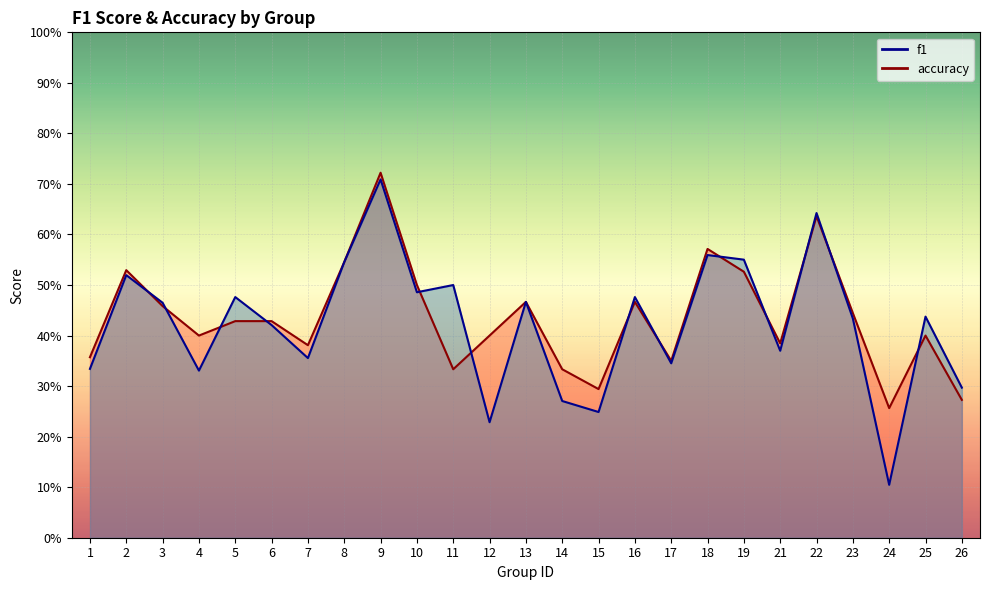

The accuracy series shows 0.4 at 1. True or false?

True